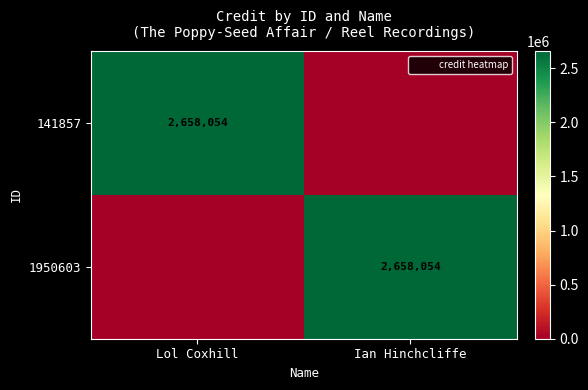

True or false: 1950603 has a value of 3556972 at Ian Hinchcliffe.

False